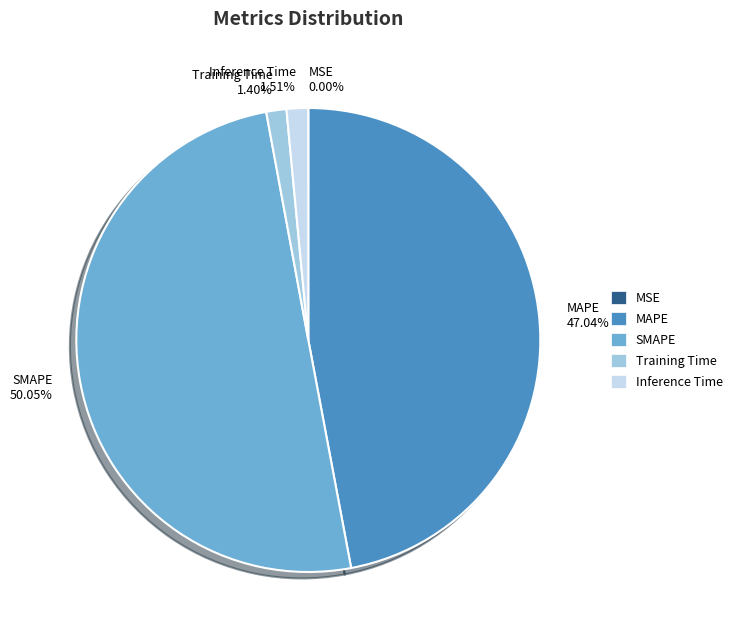

What is the largest slice in the pie chart?

SMAPE